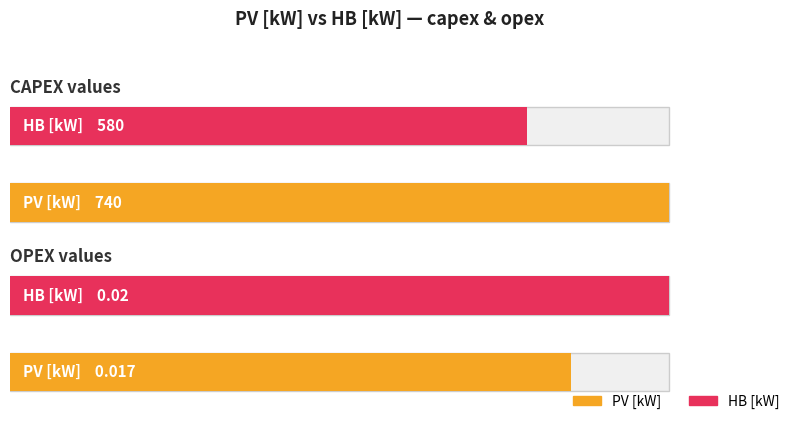

The value of PV [kW] at opex is 0.0. True or false?

False